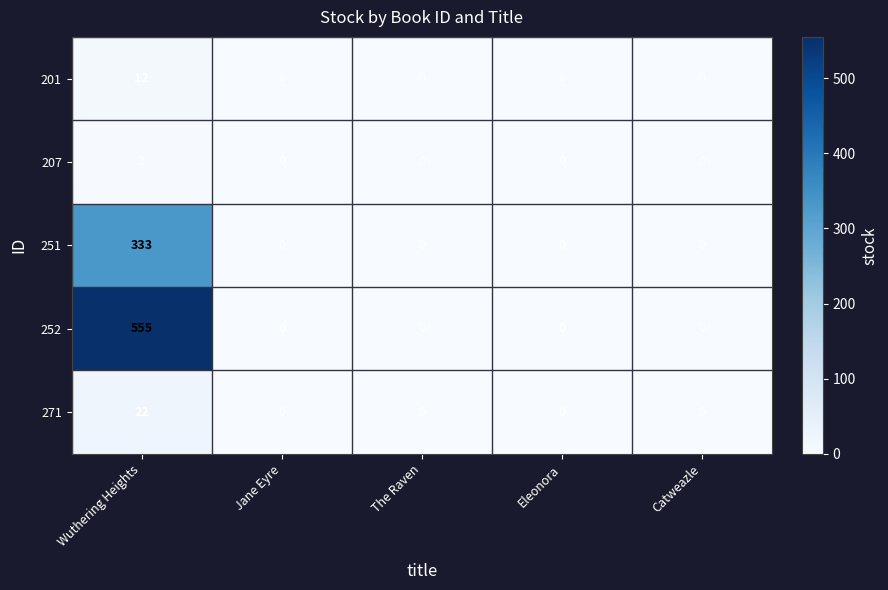

The 207 series shows 1 at The Raven. True or false?

False